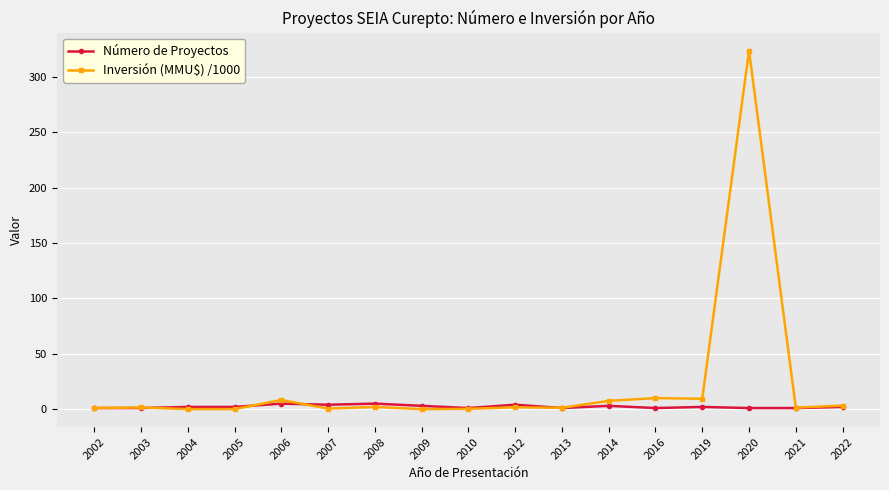

What is the greatest value displayed?

324.0